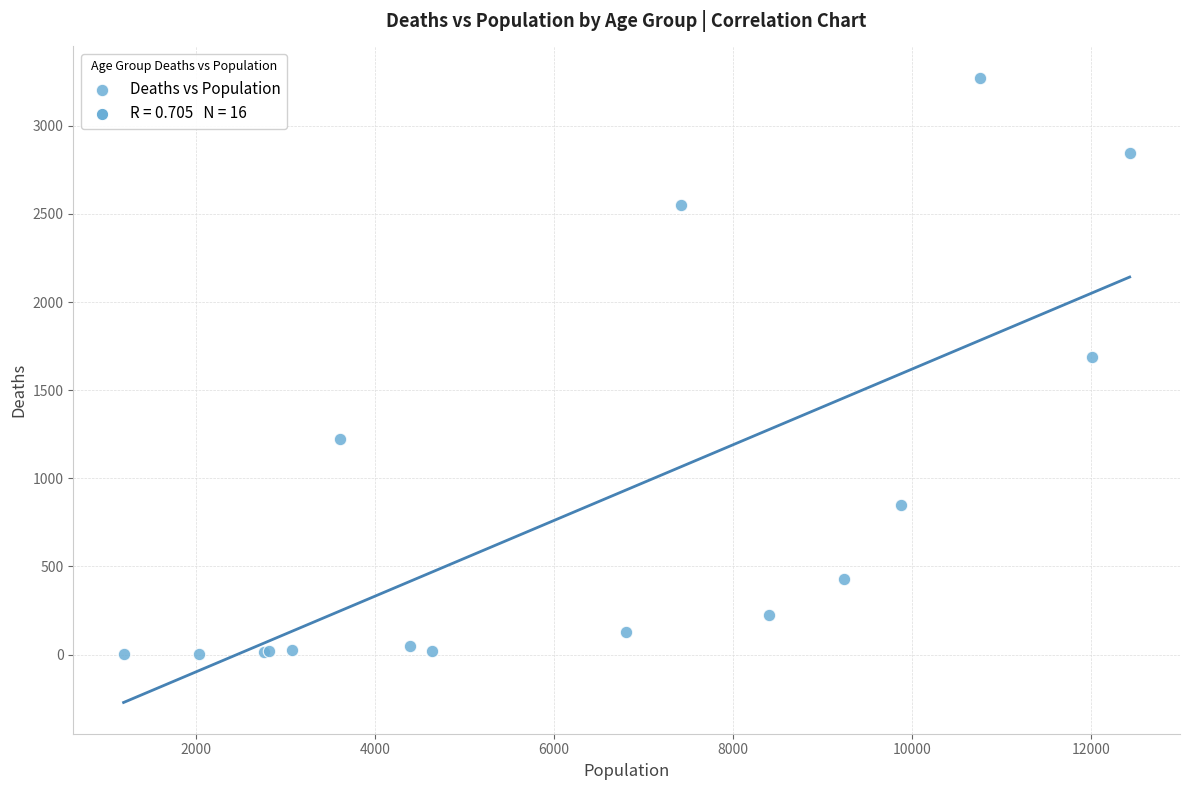

What Y value in the scatter plot is closest to 1638?

1690